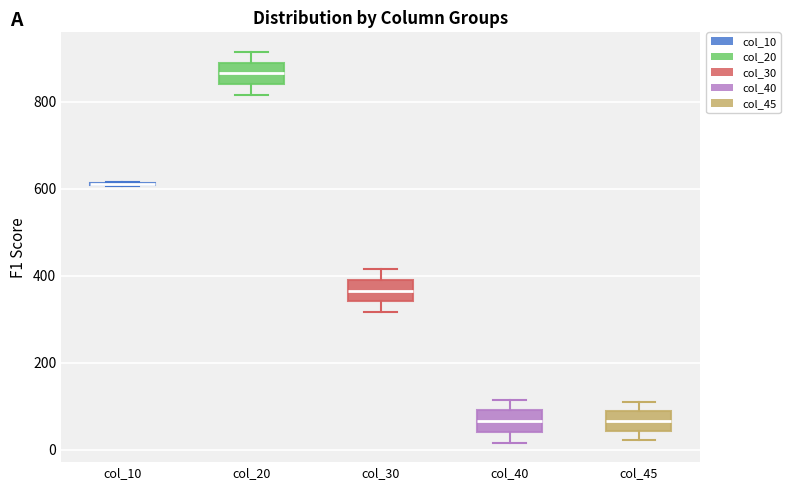

Where does the lower whisker of the box for col_40 end on the y-axis? The values are not printed on the chart, so give them approximately, as read against the axis.

20